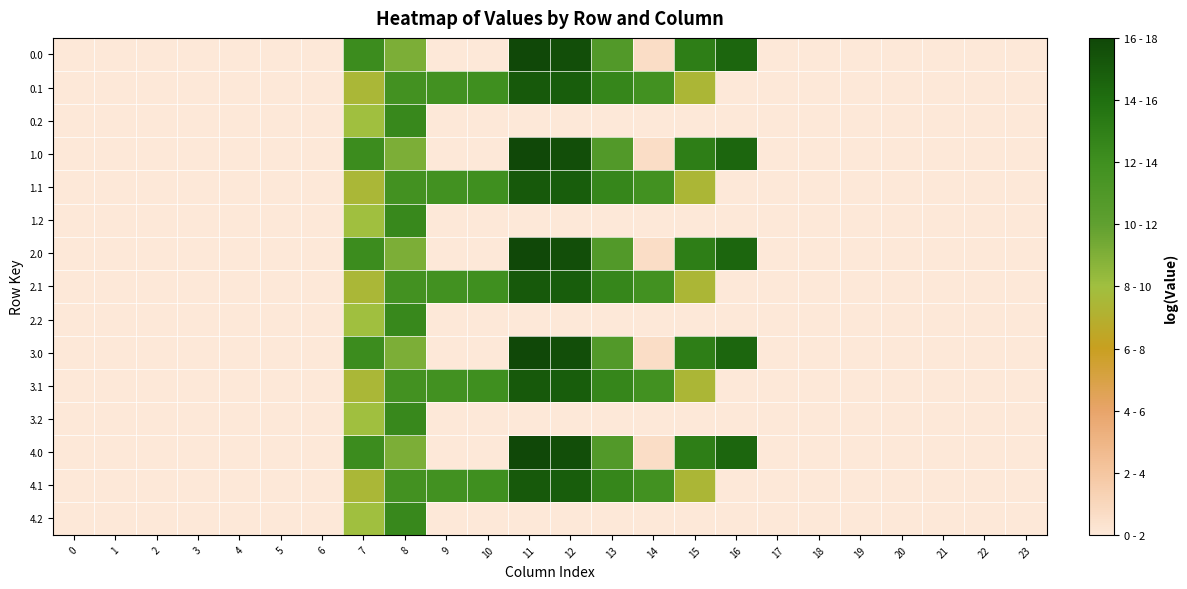

What is the total value across all series at 7?

54.4